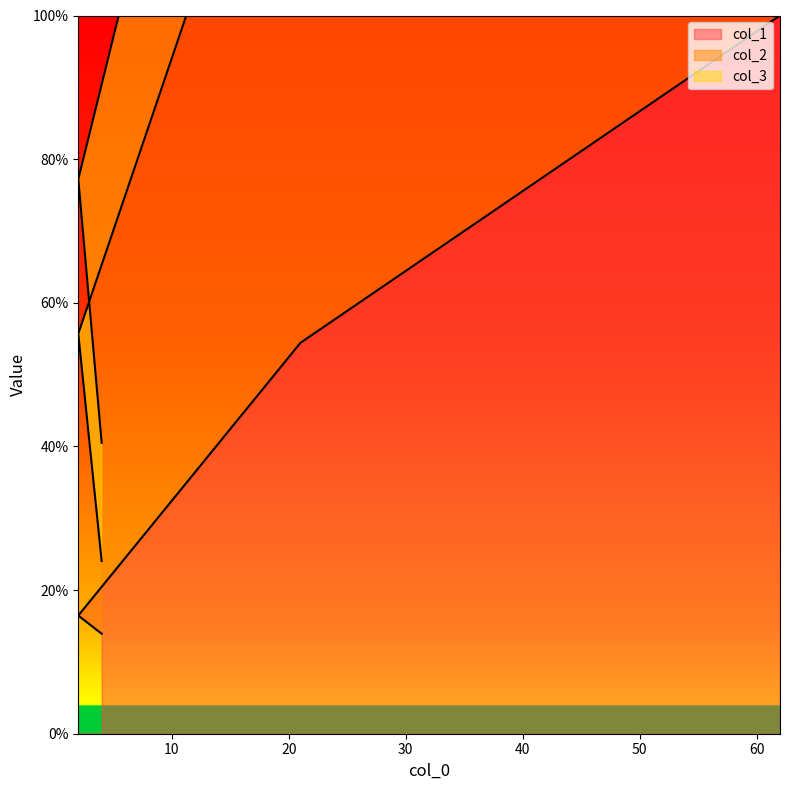

At which category is the sum across all series the highest?

62